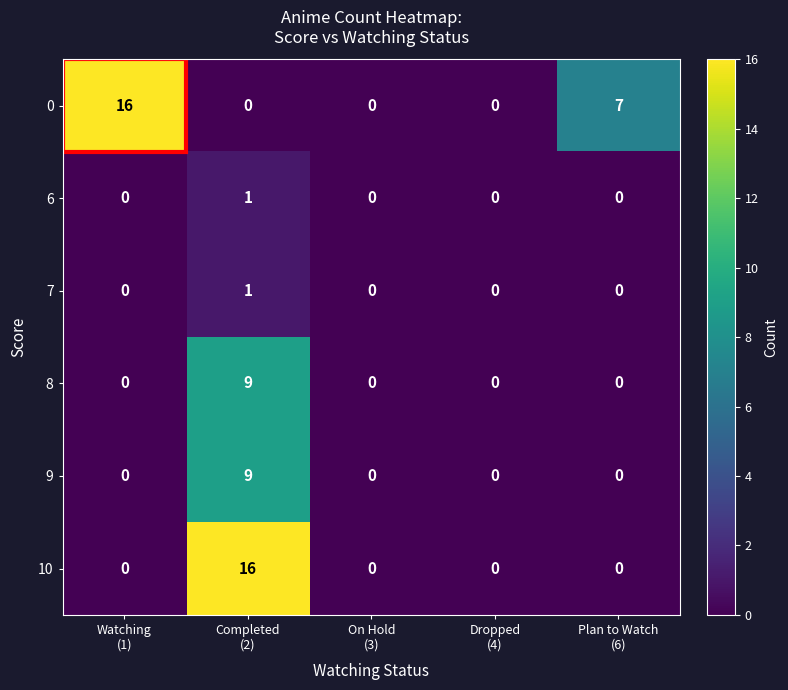

What is the highest value of the 10 series?

16